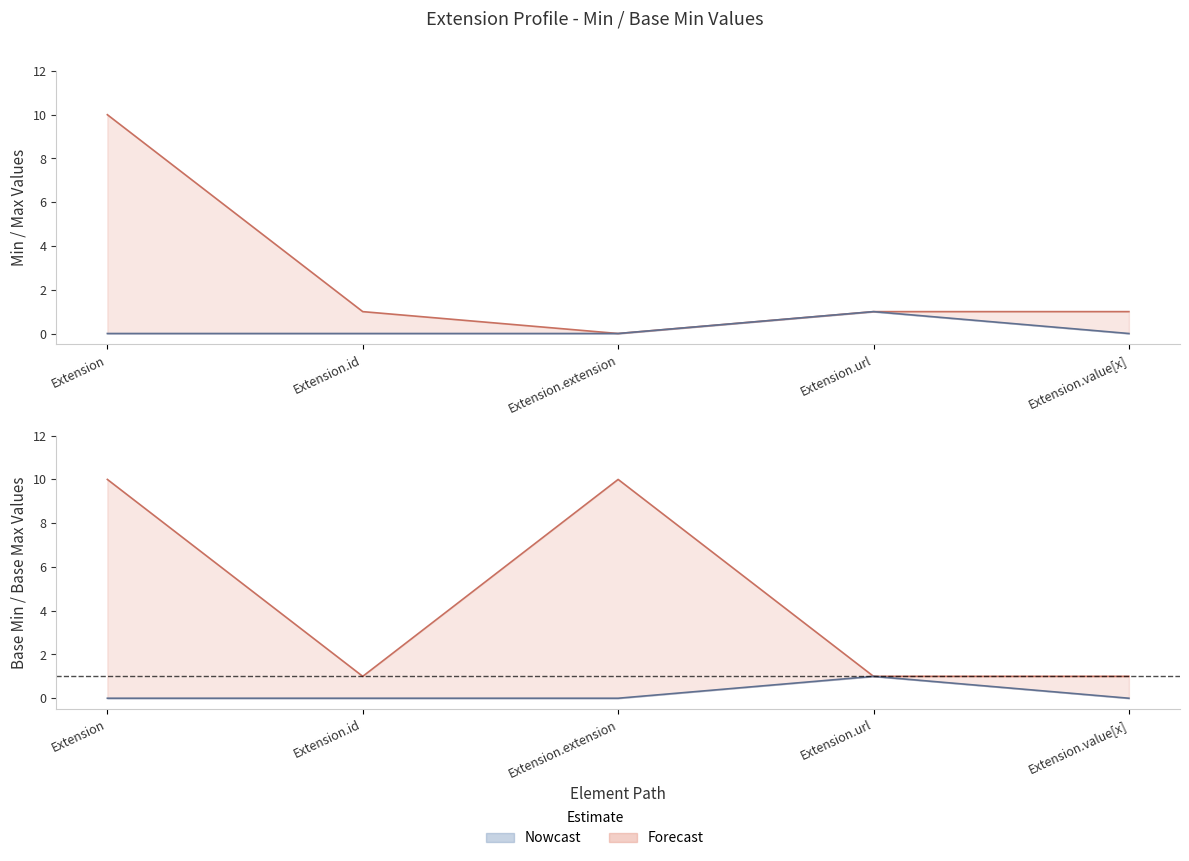

True or false: Max and Forecast cross at least once.

False